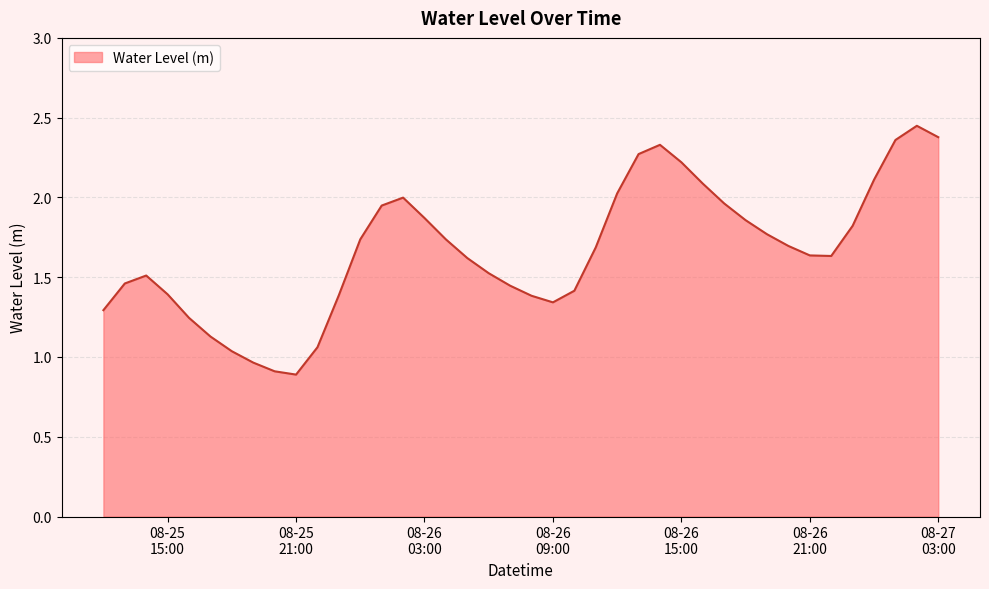

What is the minimum value shown in the chart?

0.9